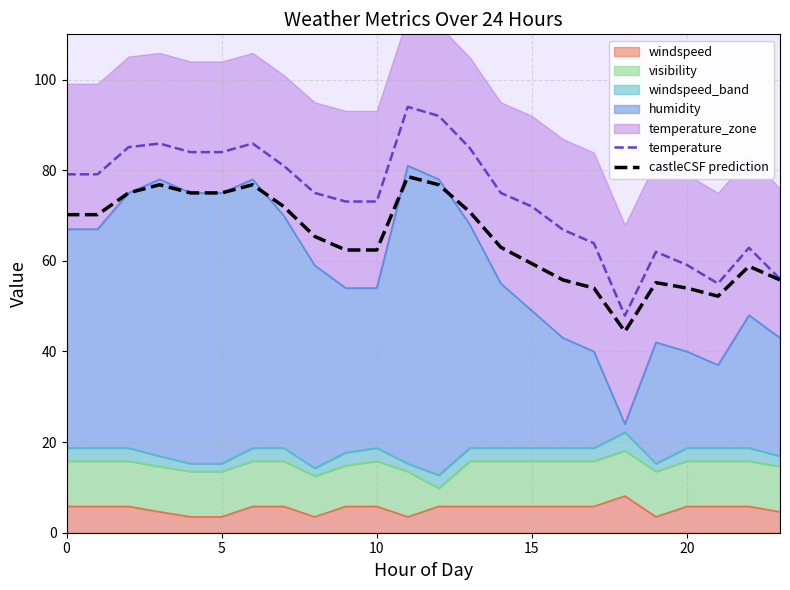

How many values in the temperature series are below 75?

11